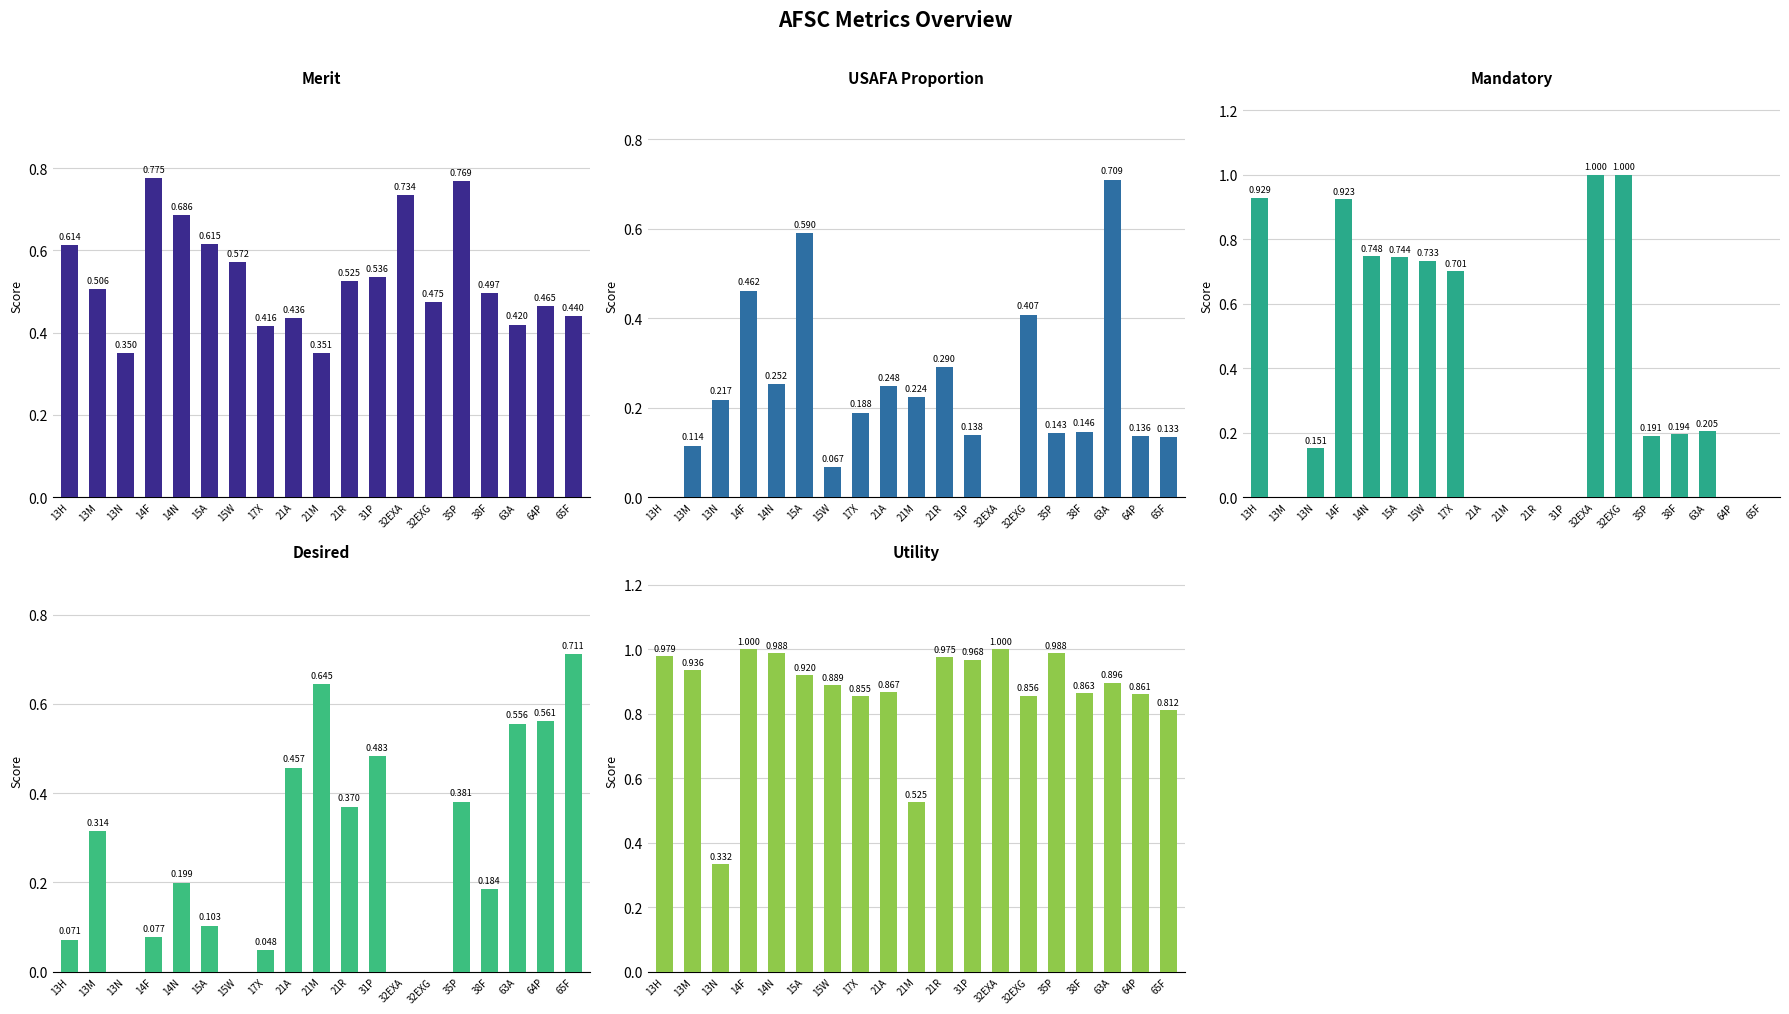

Rank the series by their maximum value, from highest to lowest.

Mandatory, Utility, Merit, Desired, USAFA Proportion